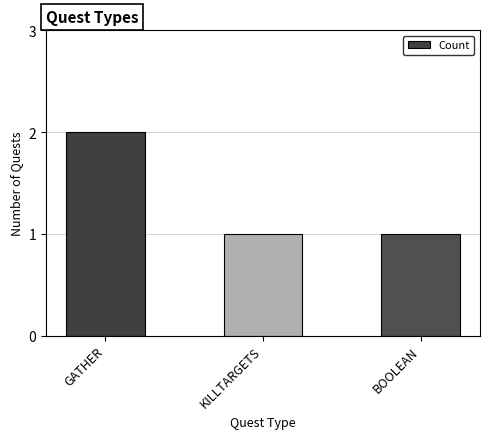

Reading left to right, list all the values displayed in this chart.

GATHER=2	KILLTARGETS=1	BOOLEAN=1